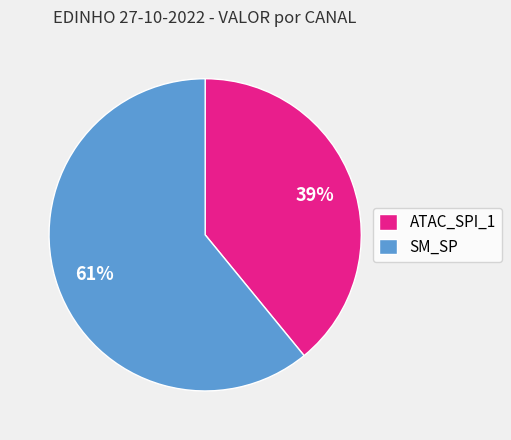

To the nearest percent, what percentage of the pie is ATAC_SPI_1?

39%